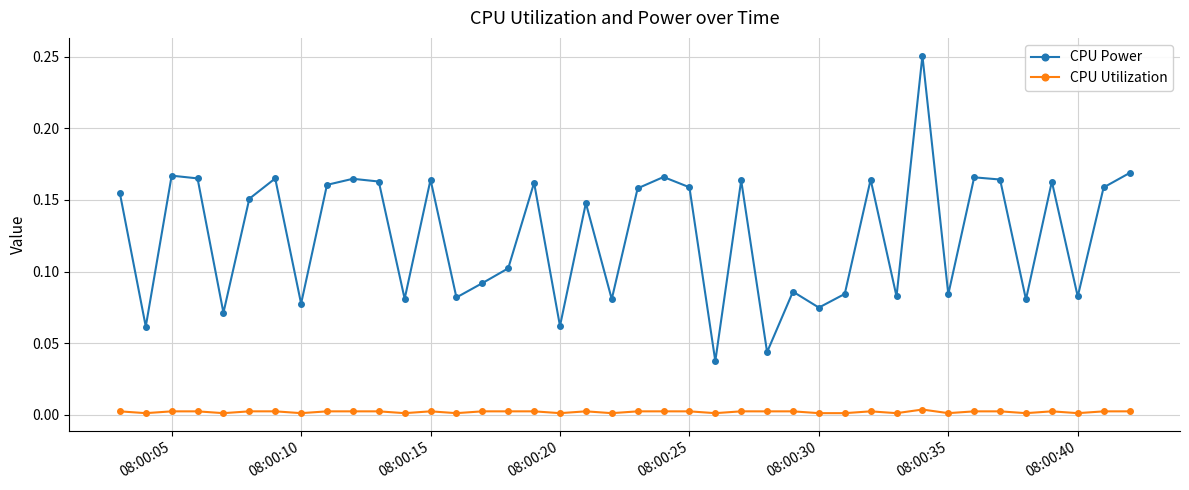

Rank the series by their maximum value, from lowest to highest.

CPU Utilization, CPU Power